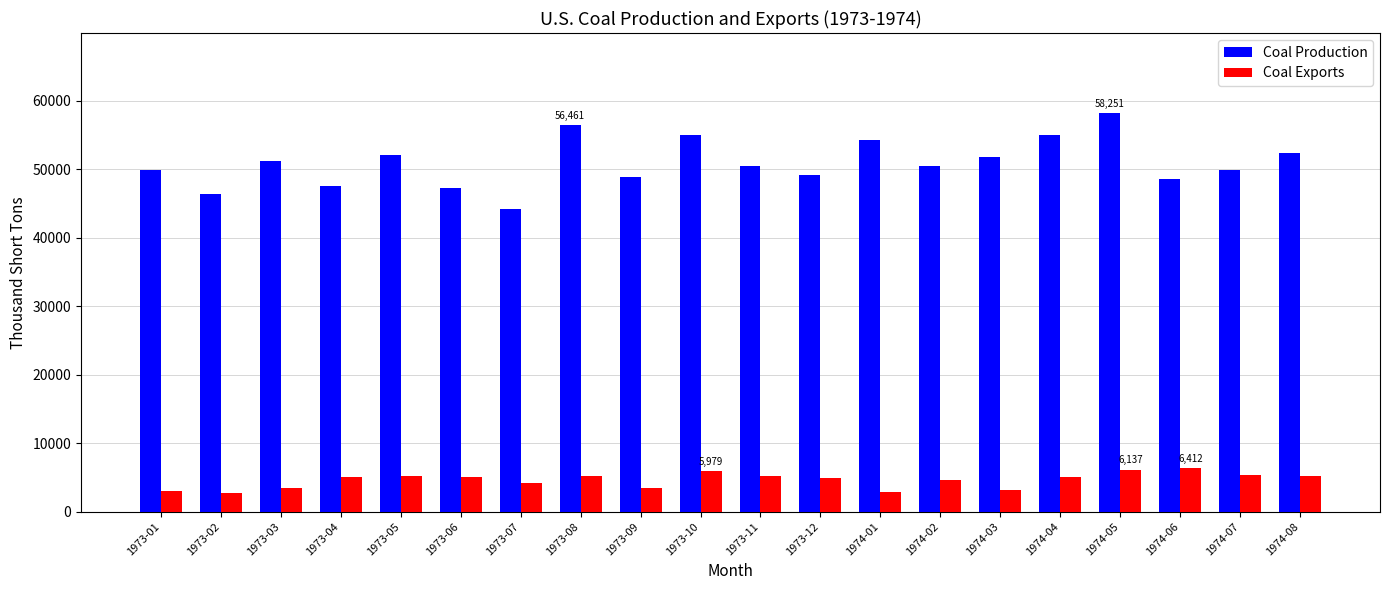

What is the minimum value for Coal Production?

44235